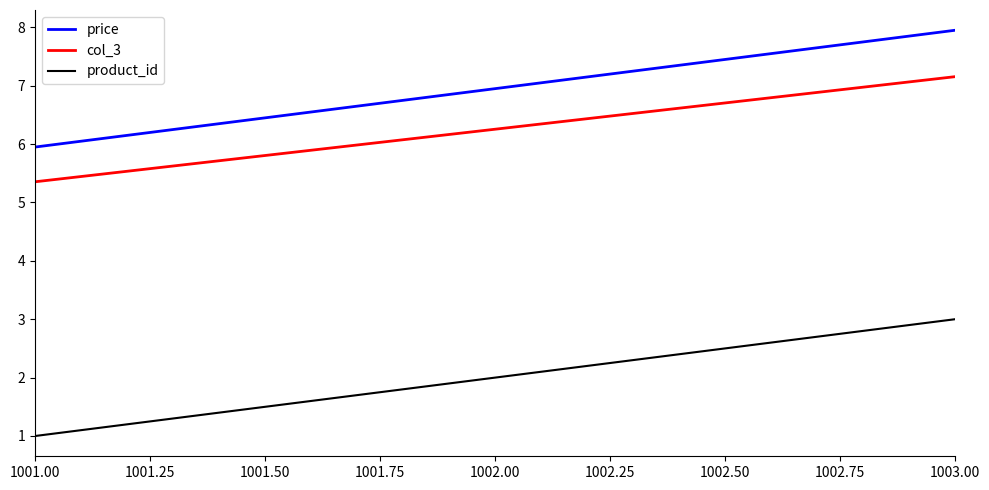

Rank the categories by col_3 value from highest to lowest.

1003.00, 1002.00, 1001.00